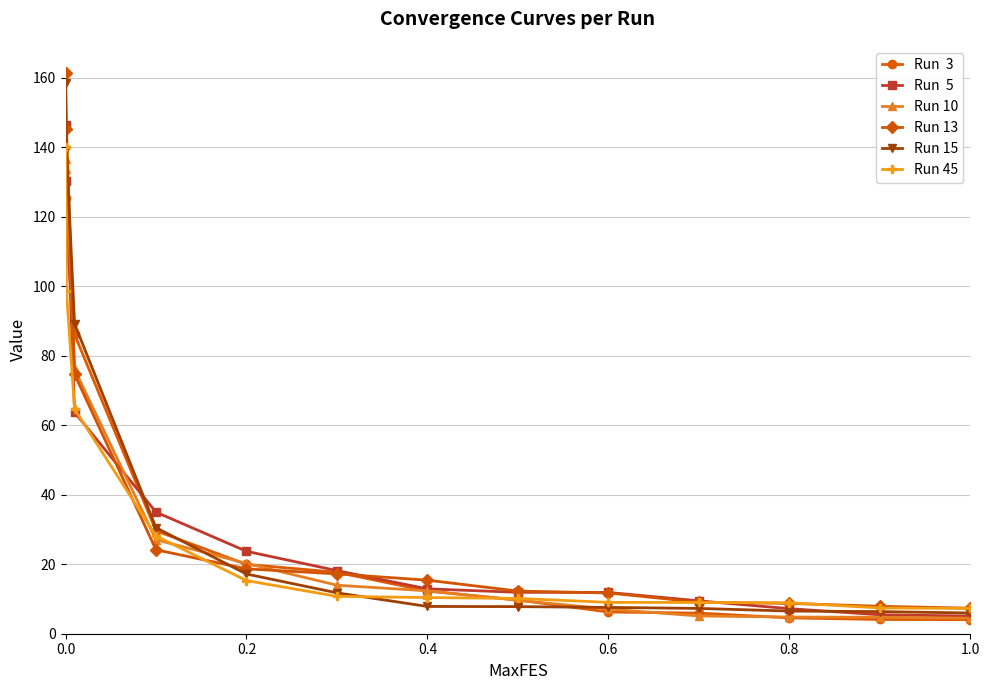

What is the minimum value shown in the chart?

4.0